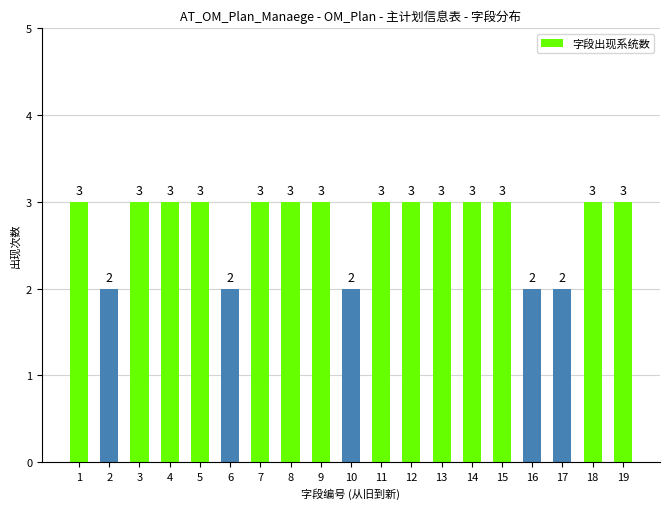

How many values are below 3?

5